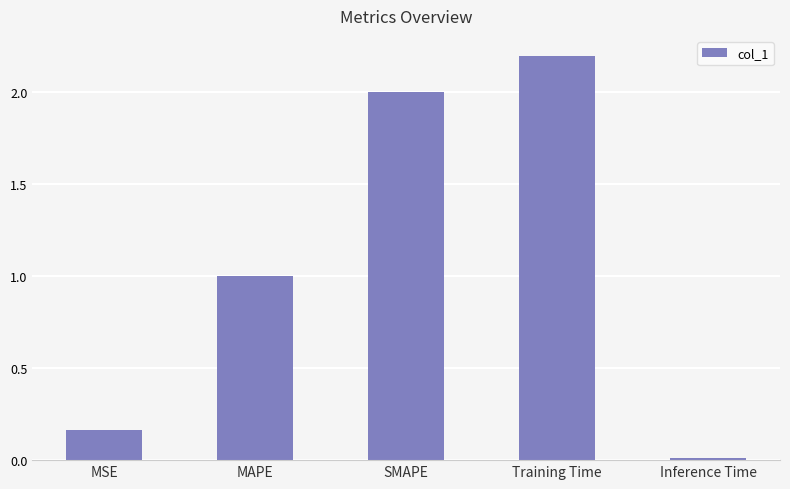

How many bars are there in total?

5